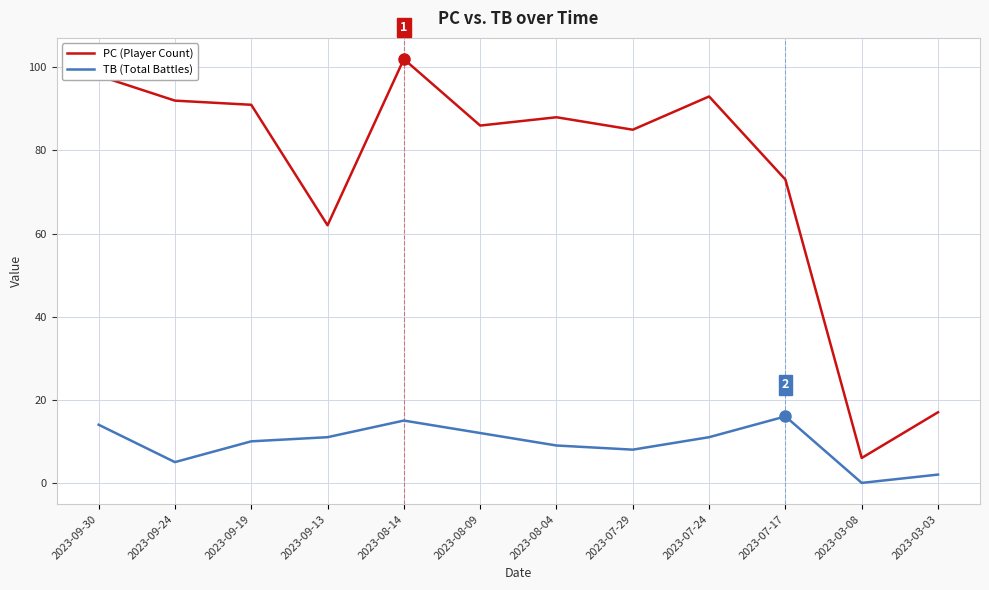

At which label does PC (Player Count) reach its peak?

2023-08-14